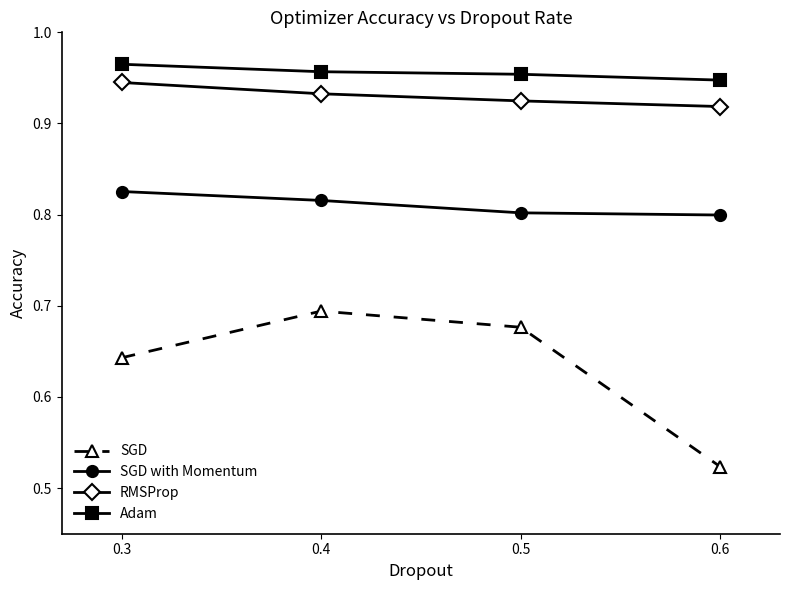

True or false: RMSProp and Adam cross at least once.

False